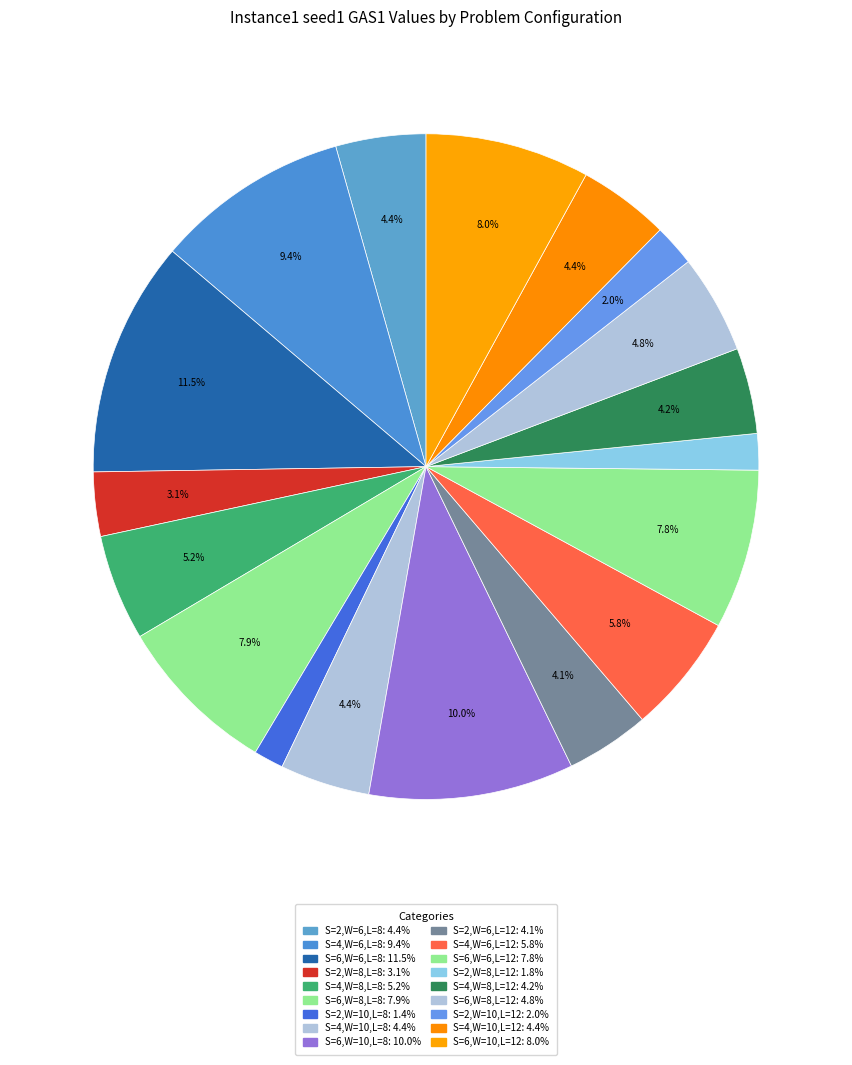

Which slice is the smallest?

S=2,W=10,L=8